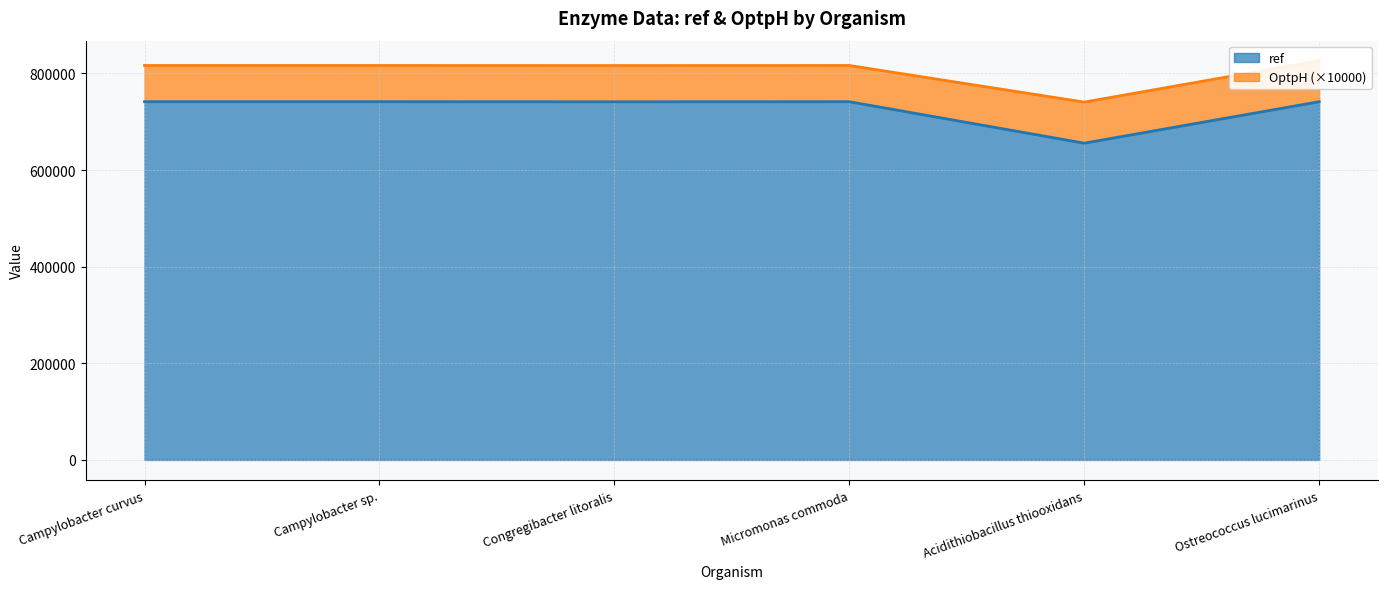

At which category does the data reach its first local peak?

Micromonas commoda